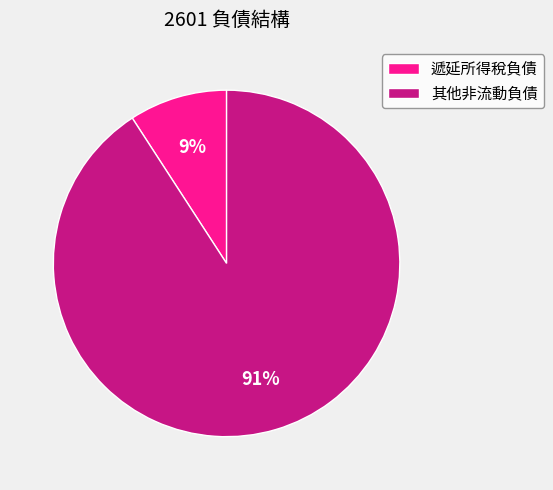

True or false: 其他非流動負債 accounts for 99% of the total.

False